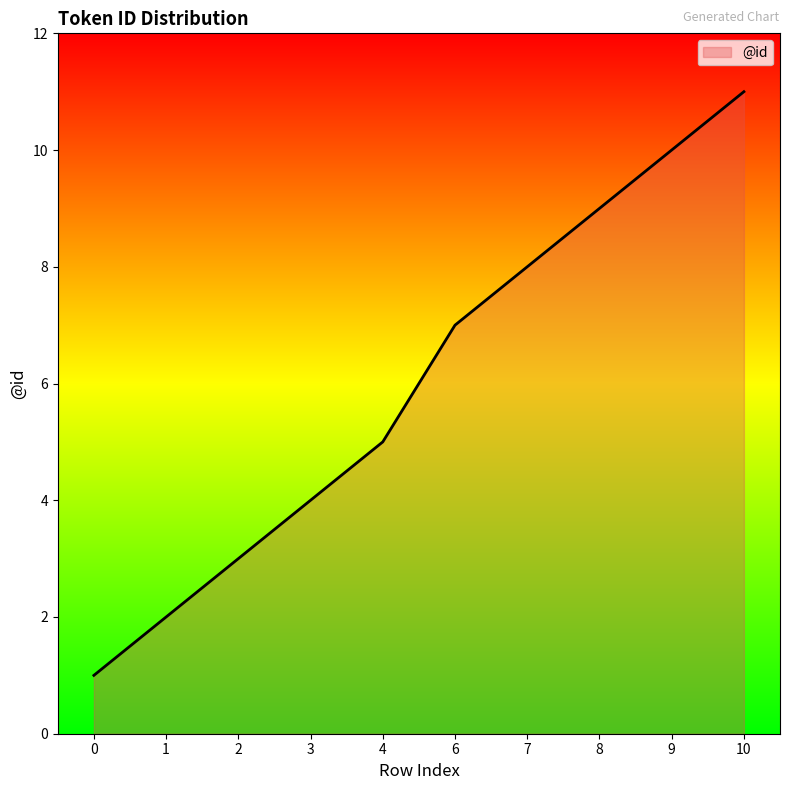

The chart shows a value of 18 at 9. True or false?

False